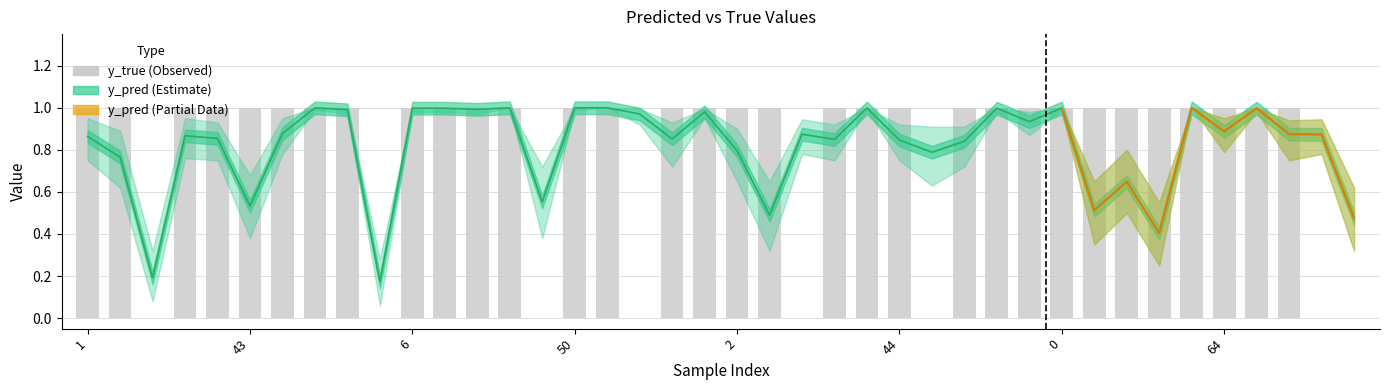

Reading right to left, extract all data points from this chart.

y_true: 88=0.0	85=0.0	79=1.0	66=1.0	64=1.0	60=1.0	39=1.0	5=1.0	3=1.0	0=1.0	90=1.0	84=1.0	82=1.0	46=0.0	44=1.0	37=1.0	30=1.0	19=0.0	4=1.0	2=1.0	95=1.0	71=1.0	59=0.0	58=1.0	50=1.0	47=0.0	41=1.0	22=1.0	9=1.0	6=1.0	91=0.0	83=1.0	80=1.0	52=1.0	43=1.0	34=1.0	24=1.0	14=0.0	8=1.0	1=1.0
y_pred: 88=0.5	85=0.9	79=0.9	66=1.0	64=0.9	60=1.0	39=0.4	5=0.6	3=0.5	0=1.0	90=0.9	84=1.0	82=0.8	46=0.8	44=0.8	37=1.0	30=0.8	19=0.9	4=0.5	2=0.8	95=1.0	71=0.9	59=1.0	58=1.0	50=1.0	47=0.6	41=1.0	22=1.0	9=1.0	6=1.0	91=0.2	83=1.0	80=1.0	52=0.9	43=0.5	34=0.9	24=0.9	14=0.2	8=0.8	1=0.9
y_pred_upper: 88=0.6	85=0.9	79=0.9	66=1.0	64=0.9	60=1.0	39=0.6	5=0.8	3=0.7	0=1.0	90=1.0	84=1.0	82=0.9	46=0.9	44=0.9	37=1.0	30=0.9	19=0.9	4=0.7	2=0.9	95=1.0	71=0.9	59=1.0	58=1.0	50=1.0	47=0.7	41=1.0	22=1.0	9=1.0	6=1.0	91=0.3	83=1.0	80=1.0	52=0.9	43=0.7	34=0.9	24=0.9	14=0.3	8=0.9	1=0.9
y_pred_lower: 88=0.3	85=0.8	79=0.8	66=1.0	64=0.8	60=1.0	39=0.2	5=0.5	3=0.3	0=1.0	90=0.9	84=1.0	82=0.7	46=0.6	44=0.8	37=1.0	30=0.8	19=0.8	4=0.3	2=0.7	95=0.9	71=0.7	59=0.9	58=1.0	50=1.0	47=0.4	41=1.0	22=1.0	9=1.0	6=1.0	91=0.1	83=1.0	80=1.0	52=0.8	43=0.4	34=0.8	24=0.8	14=0.1	8=0.6	1=0.8
y_true_upper: 88=0.2	85=0.1	79=1.0	66=1.0	64=1.0	60=1.0	39=0.7	5=0.9	3=0.8	0=1.0	90=1.0	84=1.0	82=1.0	46=0.1	44=1.0	37=1.0	30=1.0	19=0.1	4=0.8	2=1.0	95=1.0	71=1.0	59=0.2	58=1.0	50=1.0	47=0.2	41=1.0	22=1.0	9=1.0	6=1.0	91=0.1	83=1.0	80=1.0	52=1.0	43=0.8	34=1.0	24=1.0	14=0.1	8=1.0	1=1.0
y_true_lower: 88=0.0	85=0.0	79=0.8	66=1.0	64=0.8	60=1.0	39=0.2	5=0.5	3=0.3	0=1.0	90=0.8	84=1.0	82=0.7	46=0.0	44=0.7	37=1.0	30=0.7	19=0.0	4=0.2	2=0.6	95=1.0	71=0.8	59=0.0	58=1.0	50=1.0	47=0.0	41=1.0	22=1.0	9=1.0	6=1.0	91=0.0	83=1.0	80=1.0	52=0.8	43=0.3	34=0.8	24=0.8	14=0.0	8=0.6	1=0.8